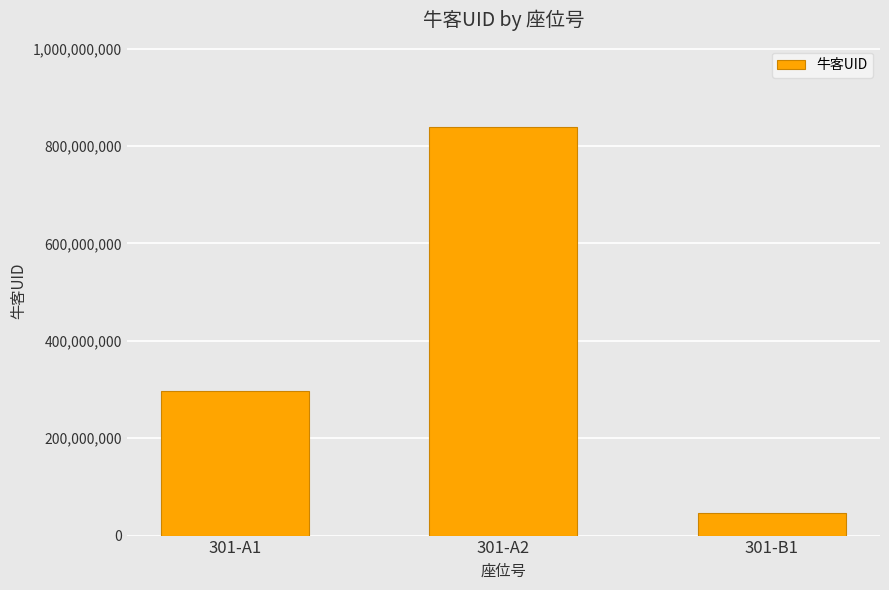

List the labels in order of value, smallest first.

301-B1, 301-A1, 301-A2